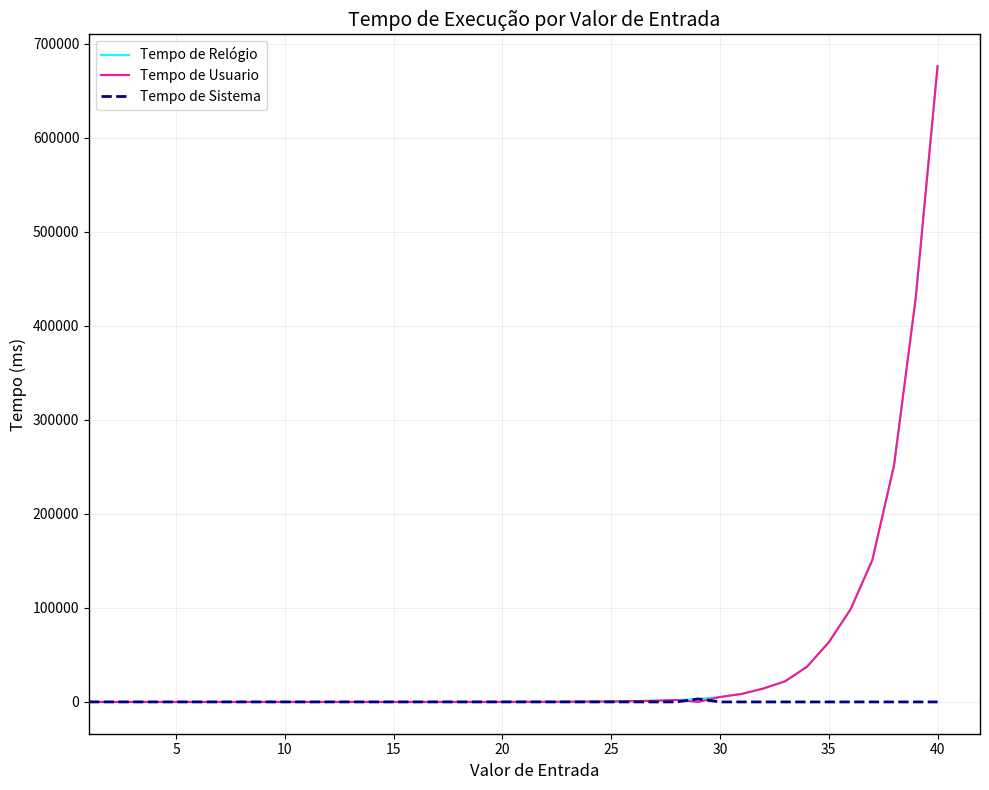

Which series has the widest spread of values?

Tempo de Relógio